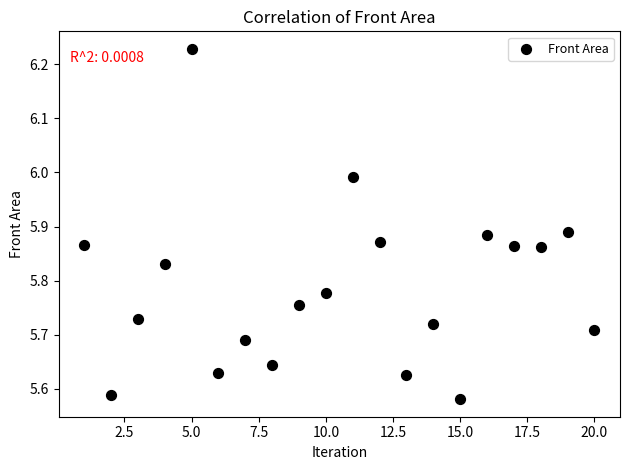

What is the range of X values (max minus min)?

19.0